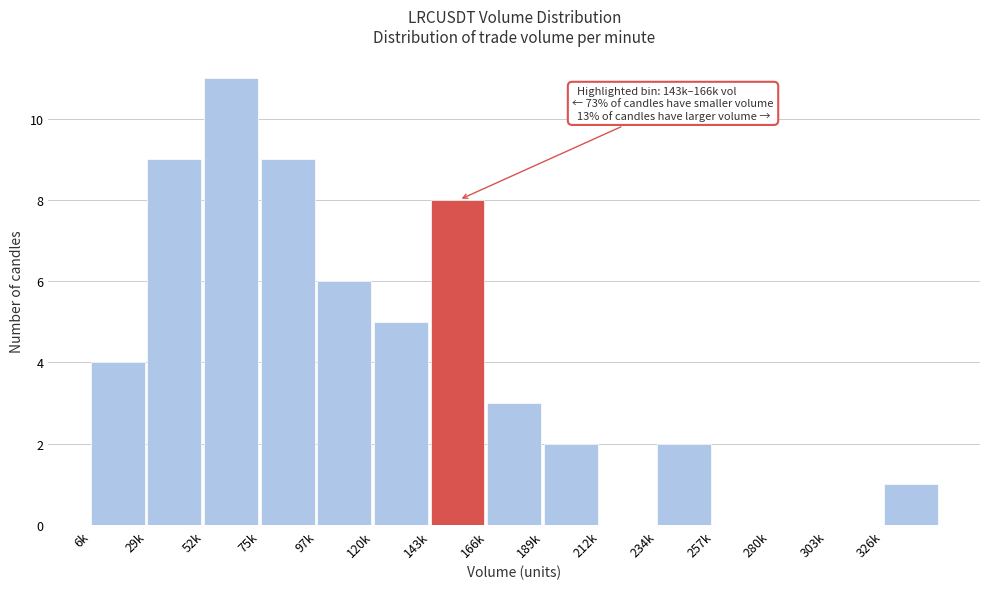

Reading left to right, transcribe all the data shown in this chart.

6k=4	29k=9	52k=11	75k=9	97k=6	120k=5	143k=8	166k=3	189k=2	212k=0	234k=2	257k=0	280k=0	303k=0	326k=1